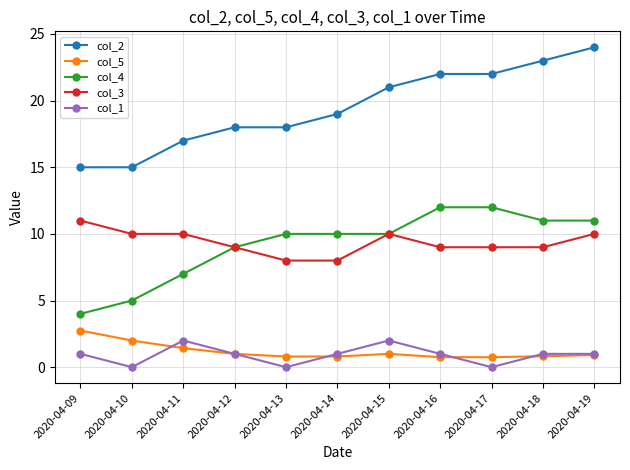

Which series has the largest total across all categories?

col_2